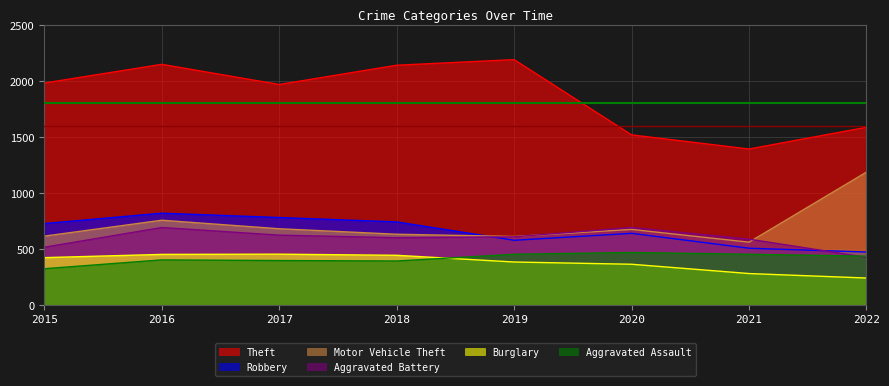

Rank the categories by Aggravated Battery value from highest to lowest.

2016, 2020, 2017, 2019, 2018, 2021, 2015, 2022